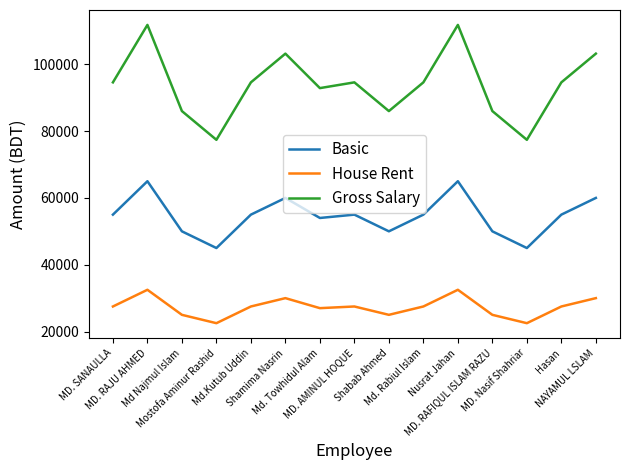

Rank the series by their maximum value, from lowest to highest.

House Rent, Basic, Gross Salary